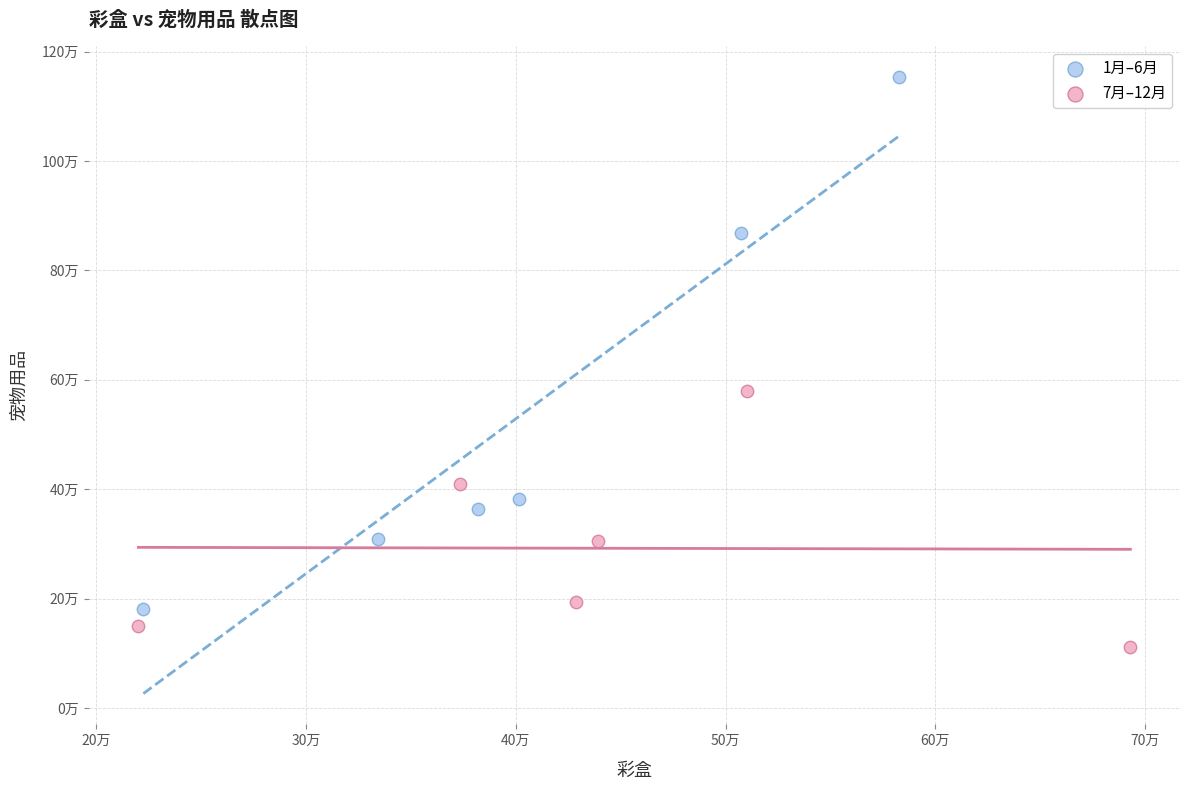

What are all the series names shown in the legend?

1月–6月, 7月–12月